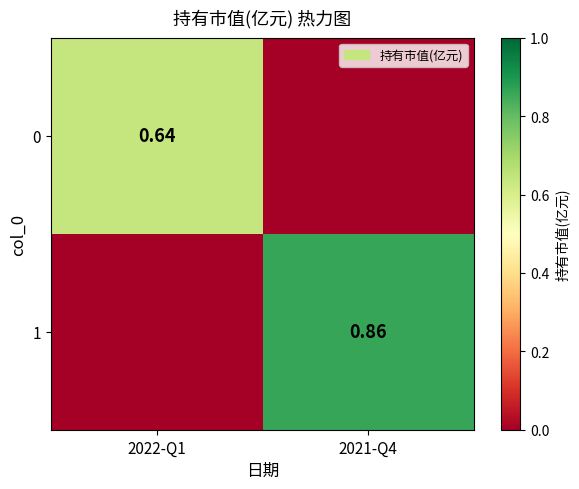

Count the number of data series in this chart.

2